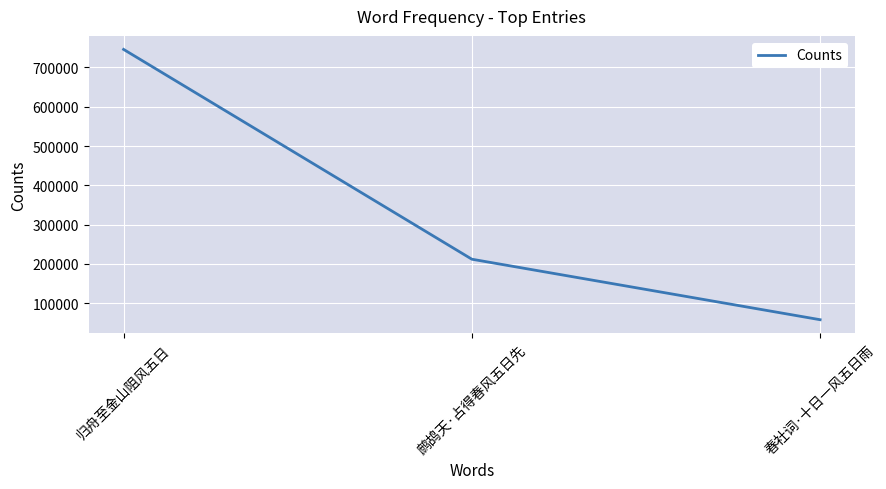

At which label does the data first exceed 212068?

归舟至金山阻风五日